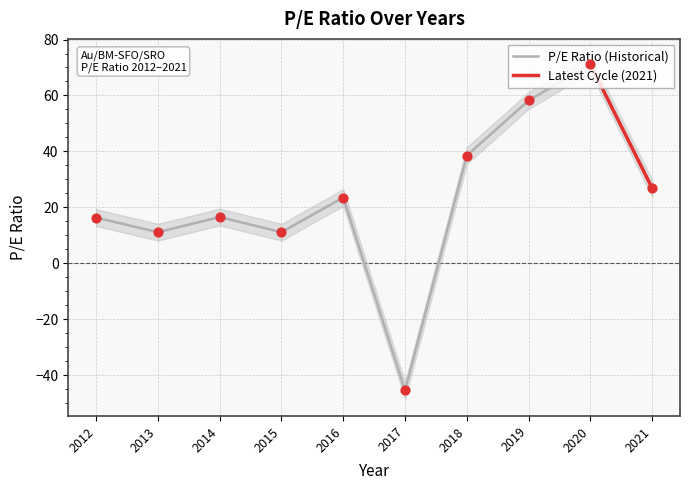

Which has a higher value, 2021 or 2018?

2018